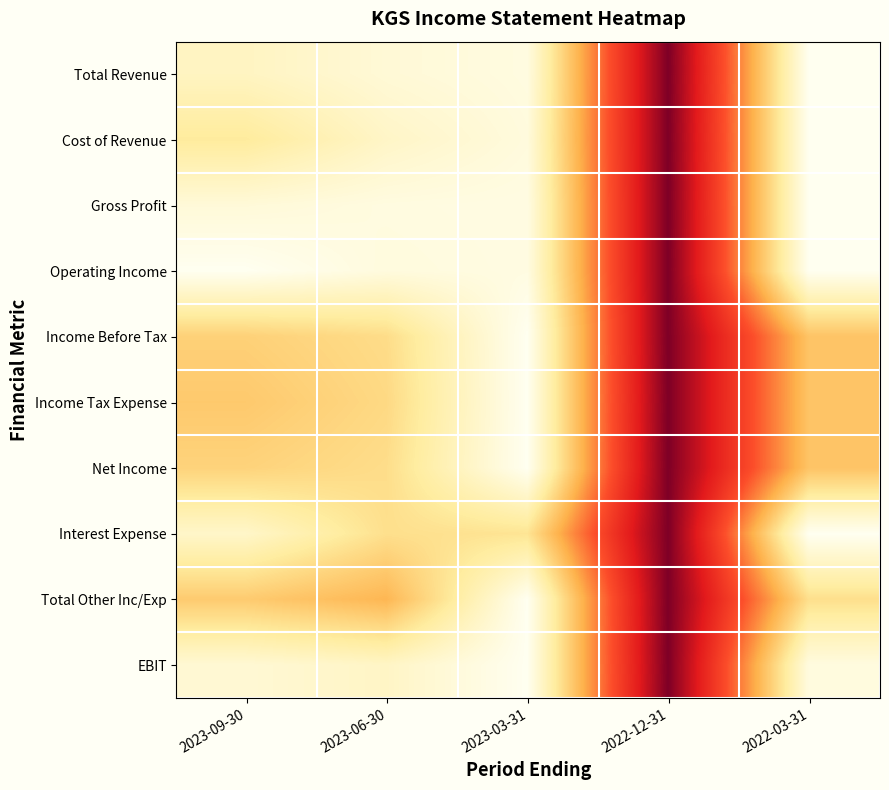

Which category has the highest value across all series?

2022-12-31